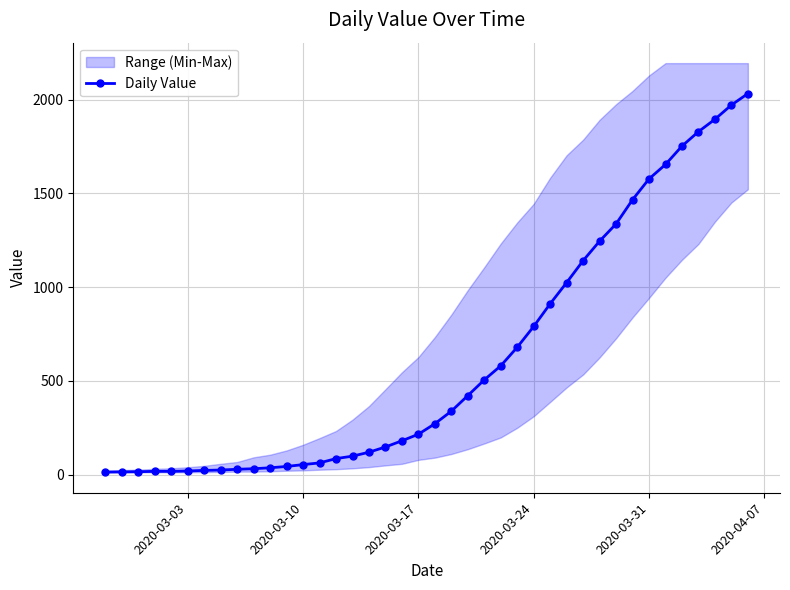

What is the highest value of the Daily Value series?

2032